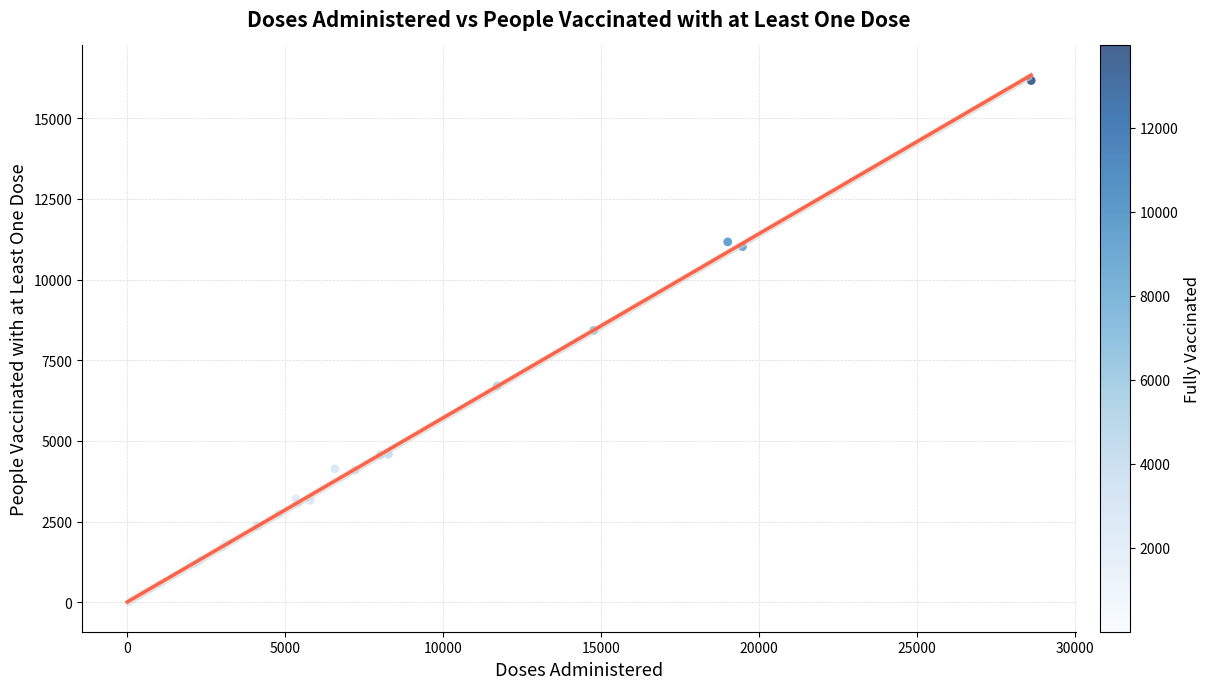

What Y value in the scatter plot is closest to 8084?

8425